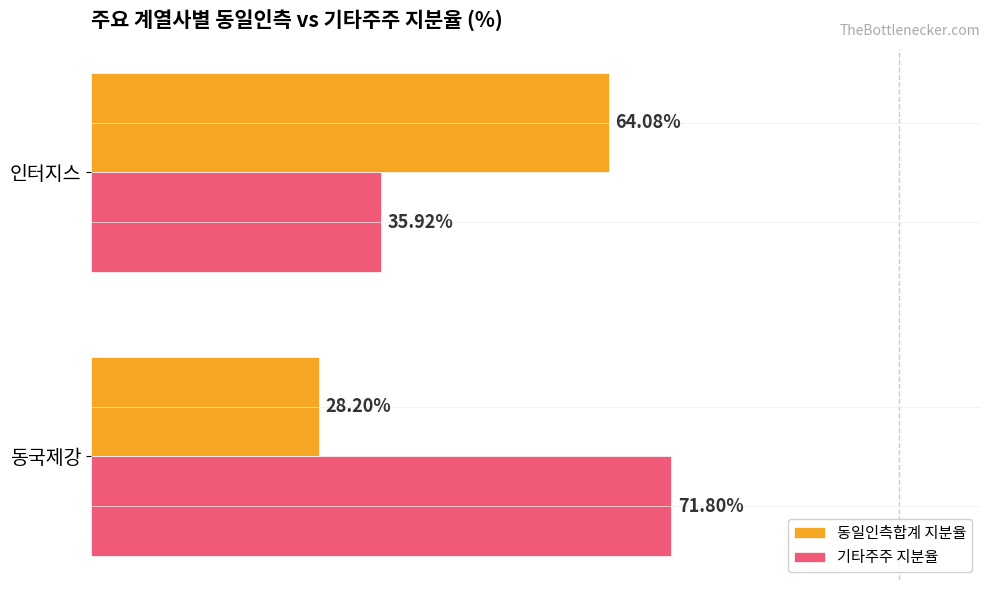

Where is 동일인측합계 지분율 nearest to the value 46?

동국제강